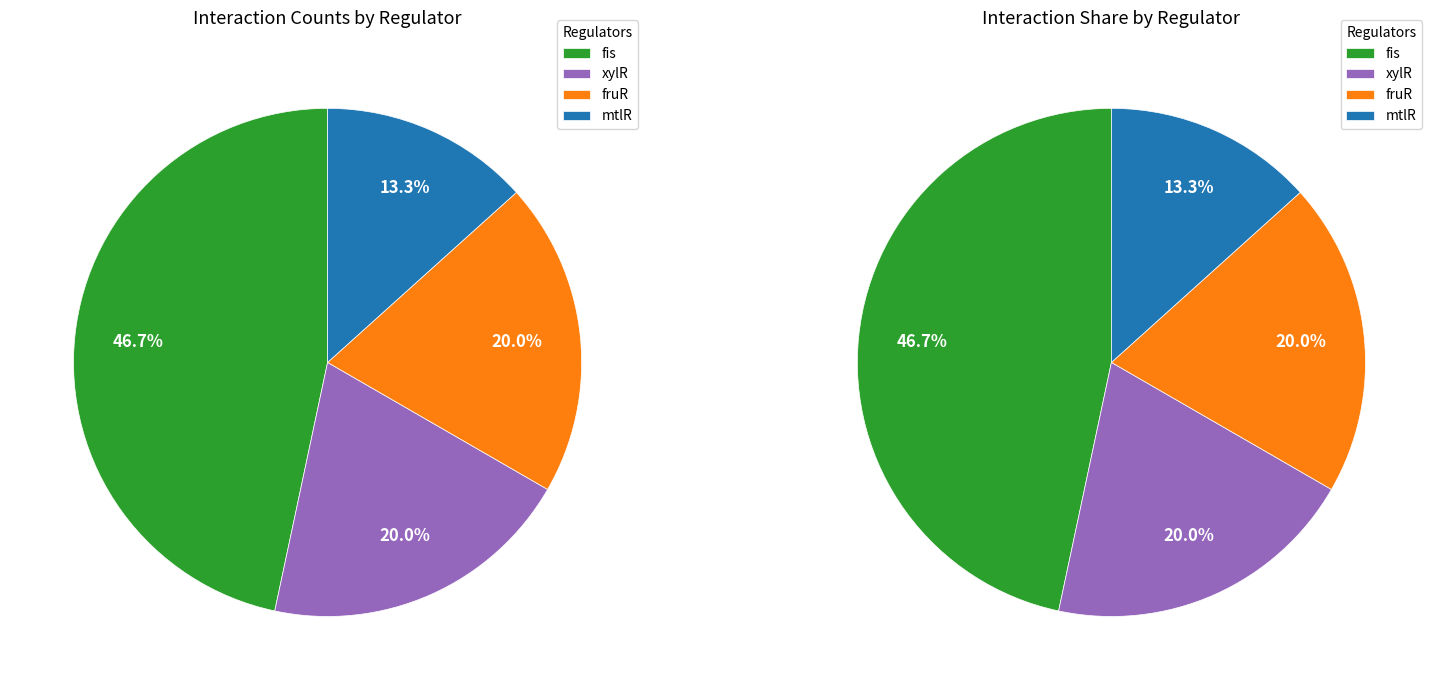

Which category has the biggest portion of the pie?

fis